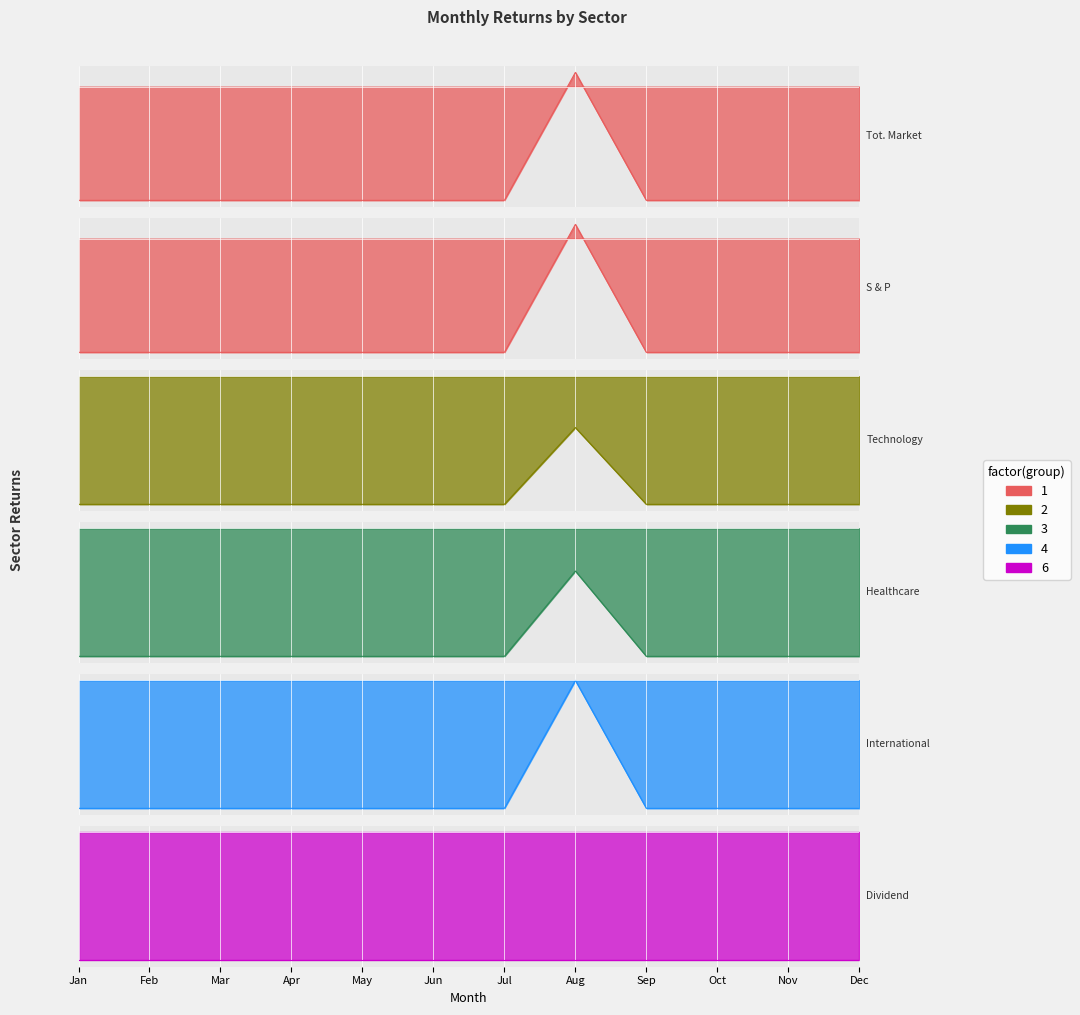

The value of Technology at Jun is -0.1. True or false?

False